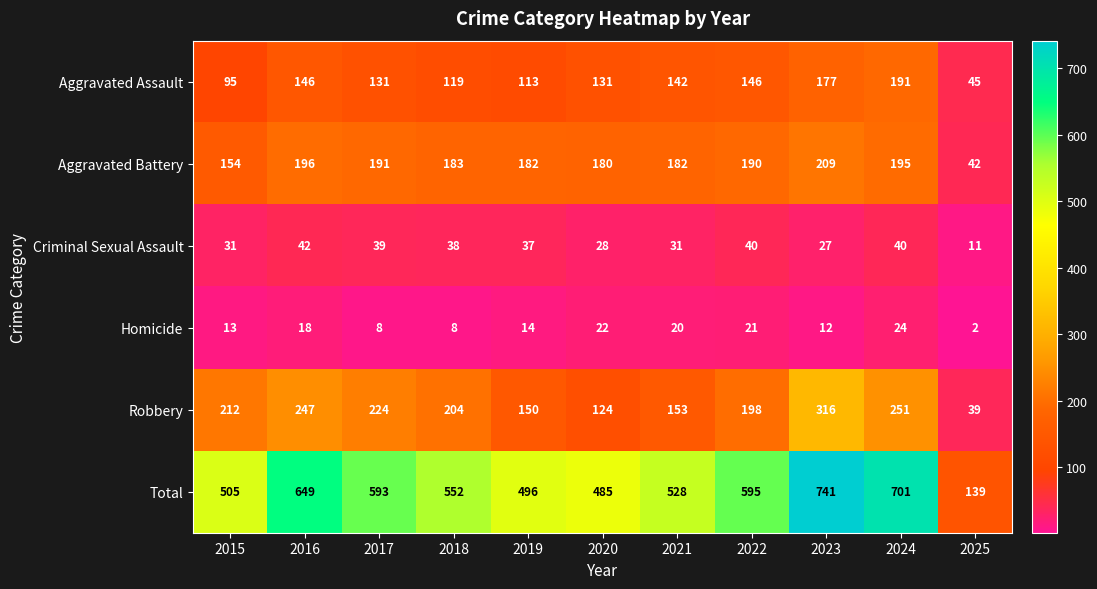

What is the total value across all series at 2023?

1482